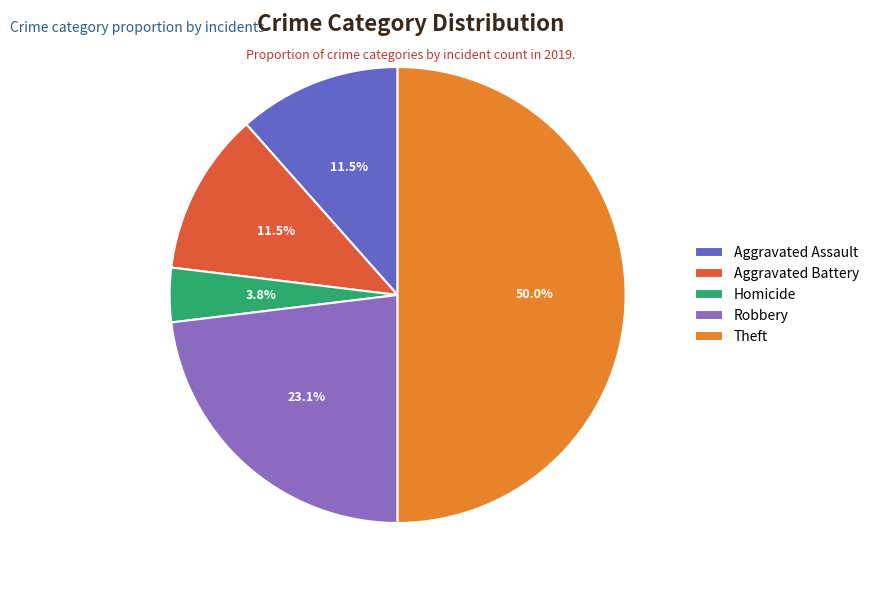

What percentage is NOT represented by Aggravated Battery?

88.5%